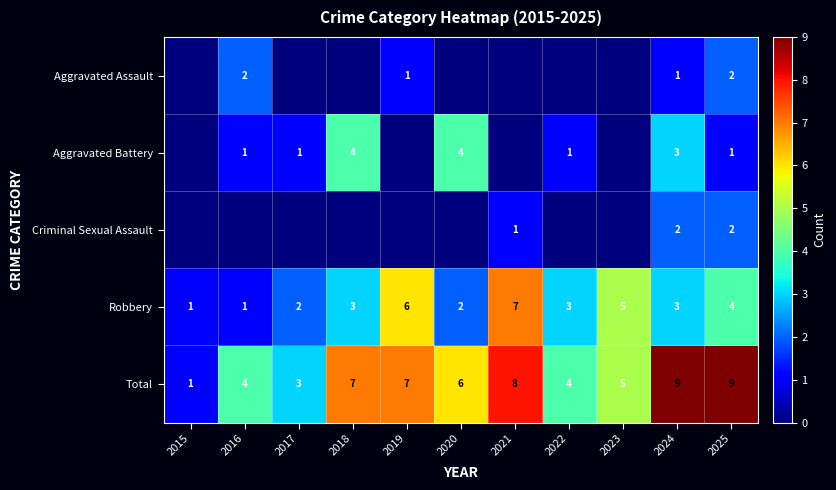

At which label does Robbery reach its peak?

2021